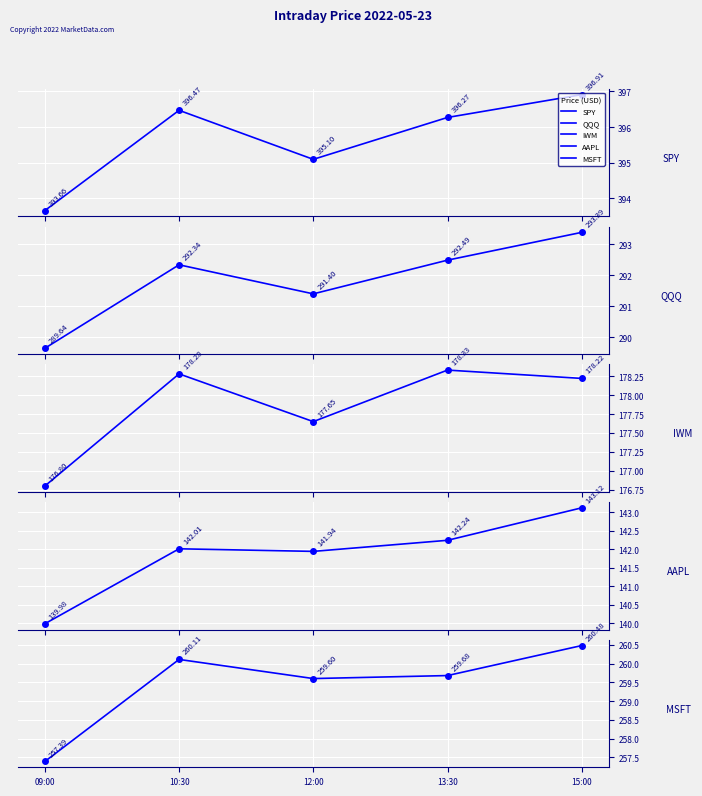

What is the total value across all series at 13:30?

1269.0